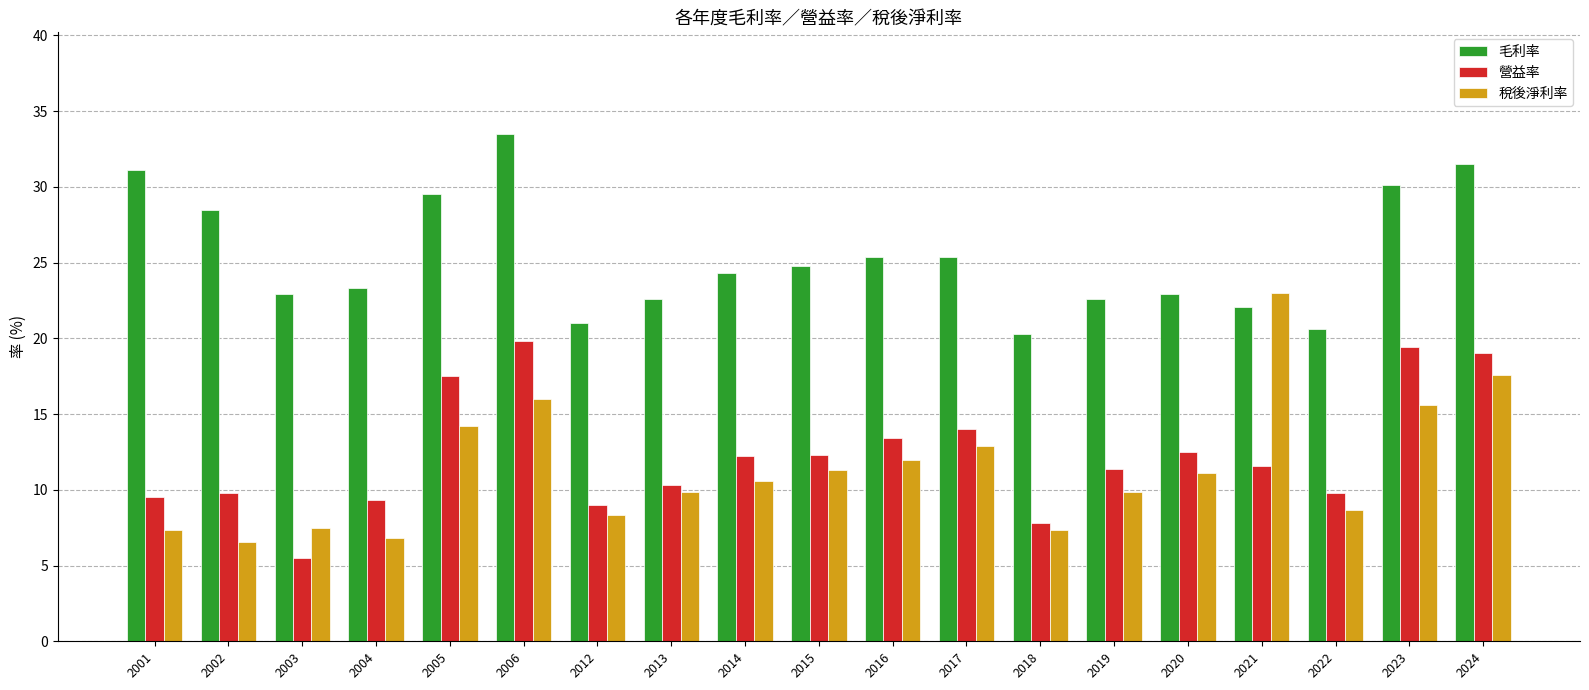

At which label does 營益率 reach its minimum?

2003